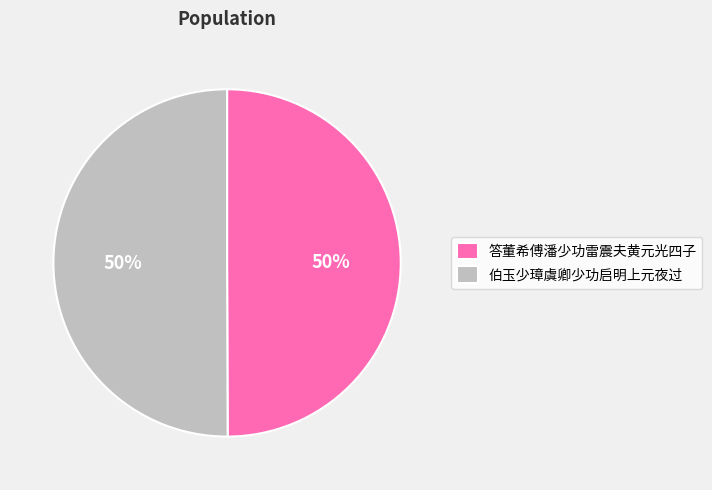

What is the ratio of the value at 伯玉少璋虞卿少功启明上元夜过 to the value at 答董希傅潘少功雷震夫黄元光四子?

1.0